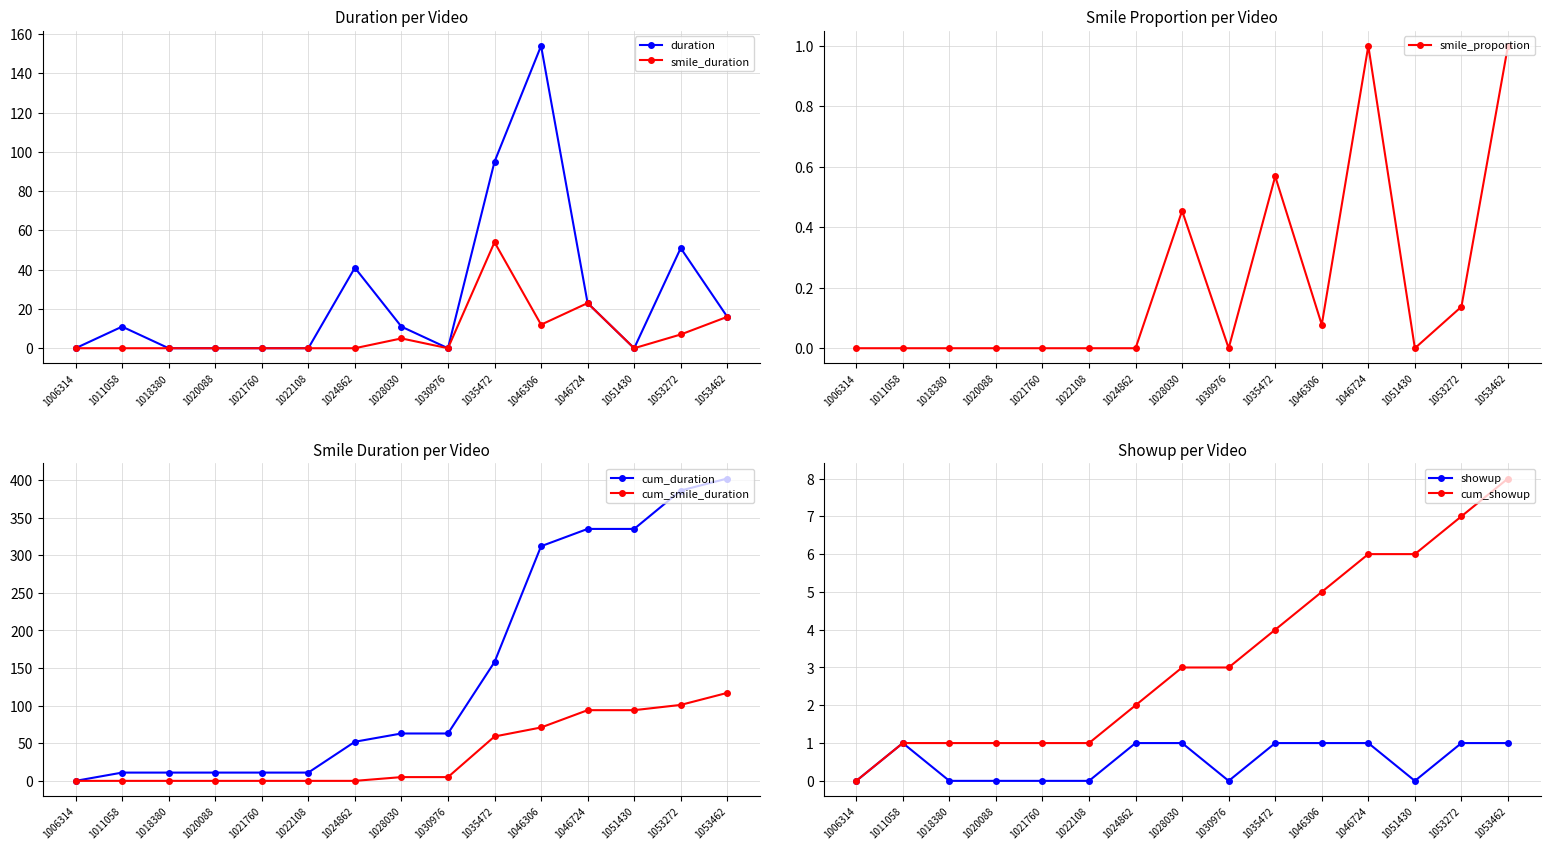

At 1022108, list the series in order from largest to smallest.

duration, smile_duration, smile_proportion, showup